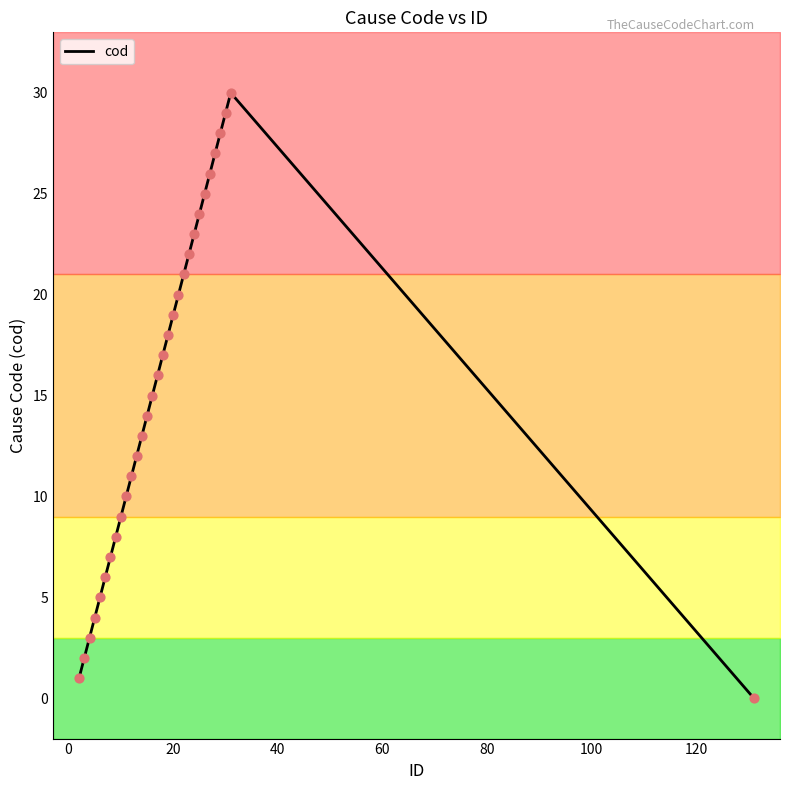

What is the highest value of the cod series?

30